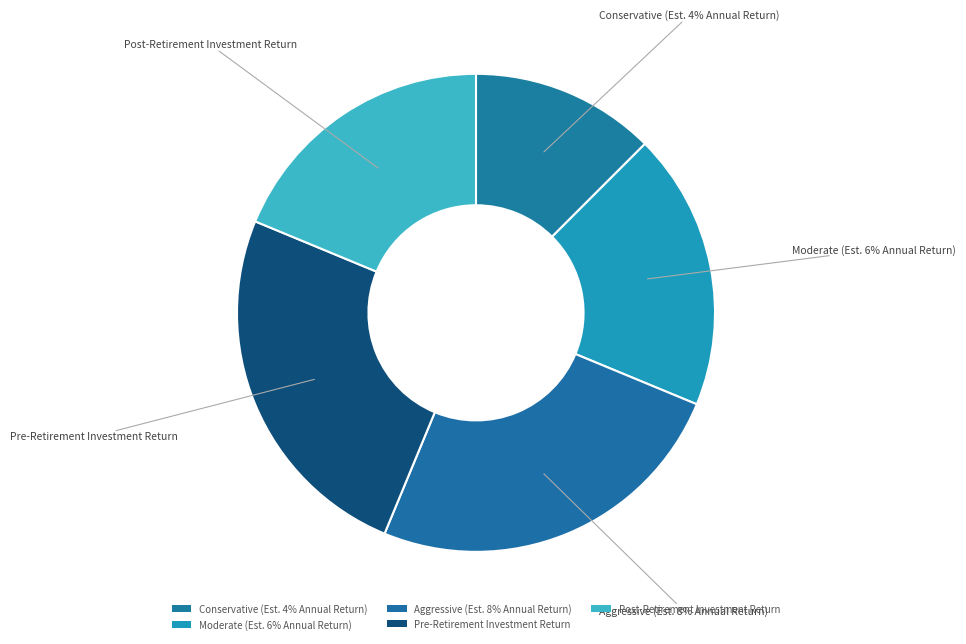

To the nearest percent, what percentage of the pie is Aggressive (Est. 8% Annual Return)?

25%